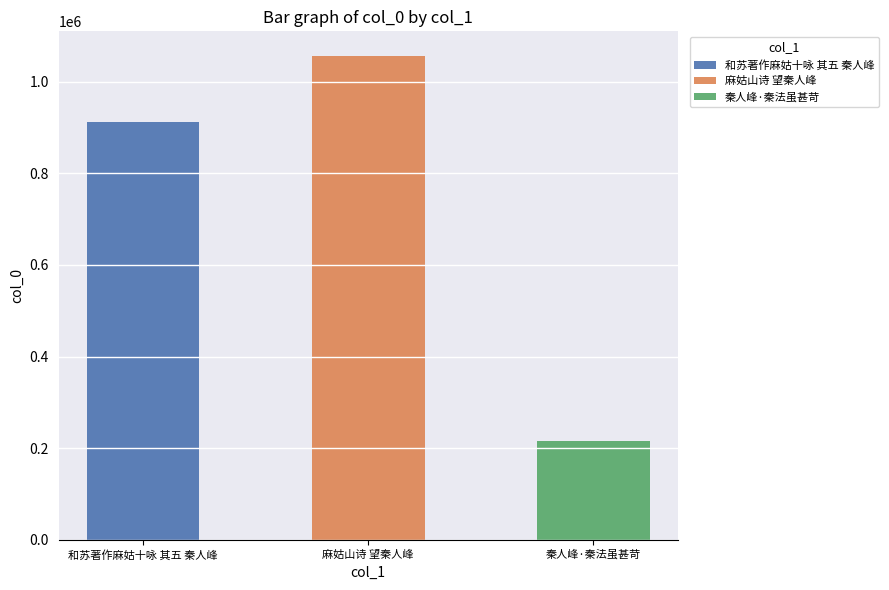

Count the values in the range 216575 to 1056652.

3